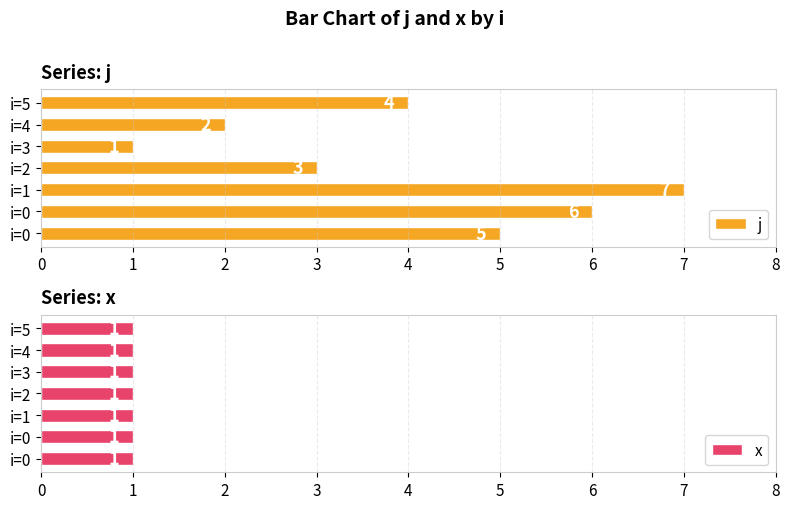

What is the difference between the maximum and minimum values in the j series?

6